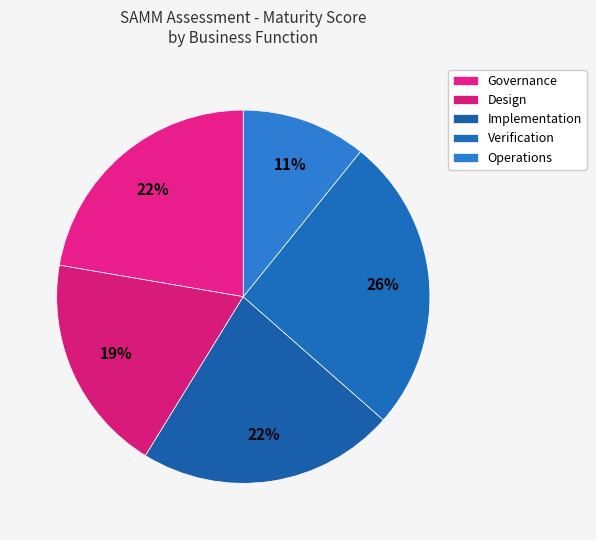

To the nearest percent, what is the difference between the Governance and Operations slice percentages?

11%